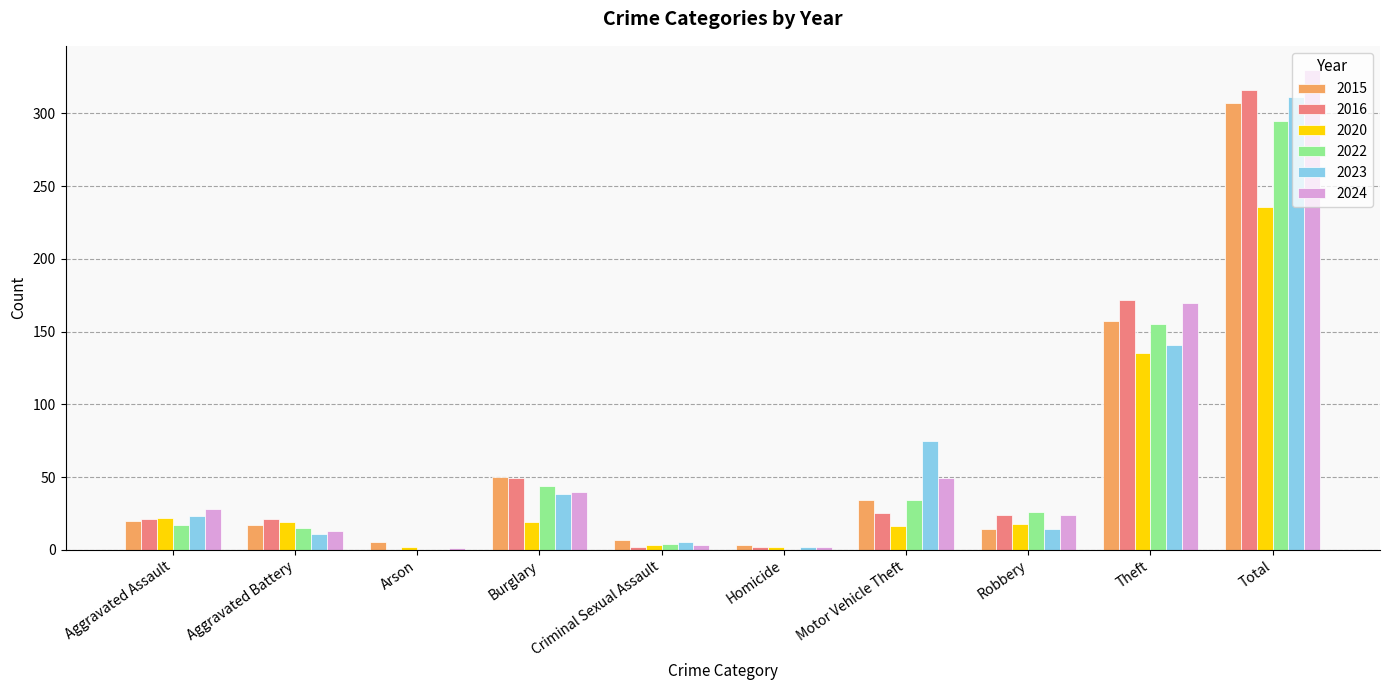

What are all the series names shown in the legend?

2015, 2016, 2020, 2022, 2023, 2024